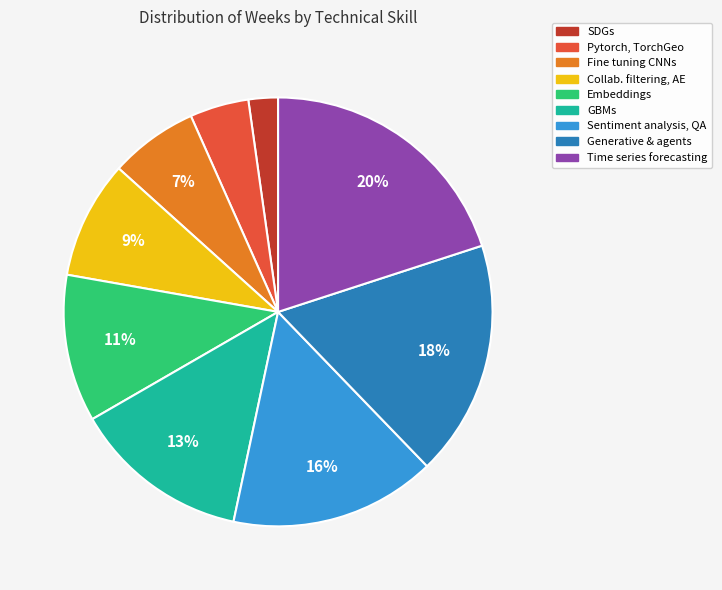

Does any single category account for the majority?

No